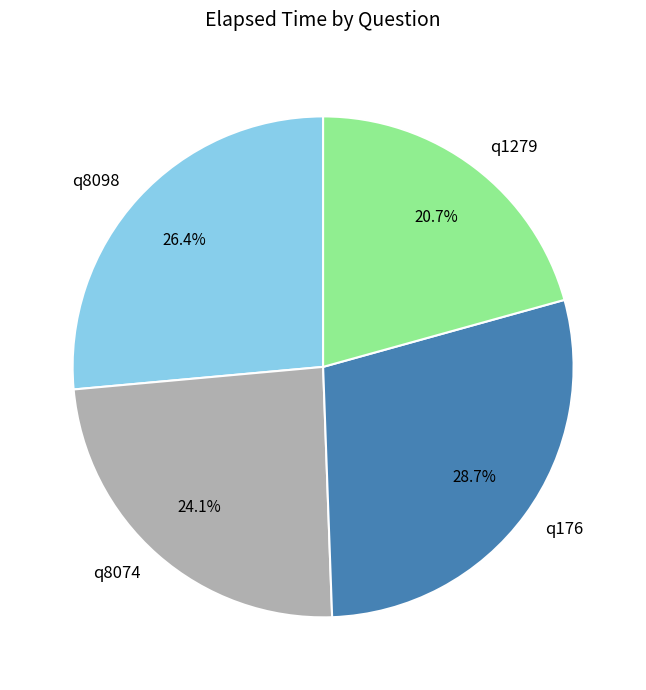

To the nearest percent, what is the difference between the q8098 and q176 slice percentages?

2%